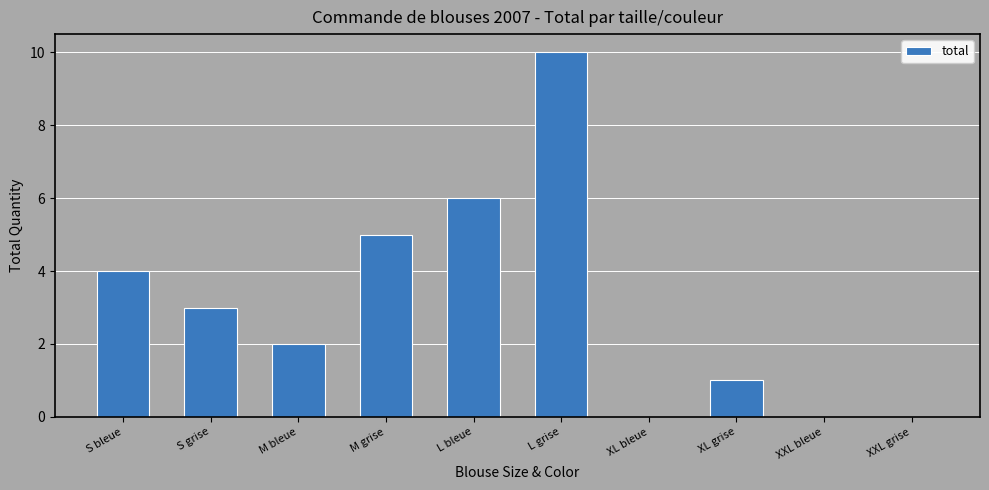

Which has a higher value, L bleue or S bleue?

L bleue